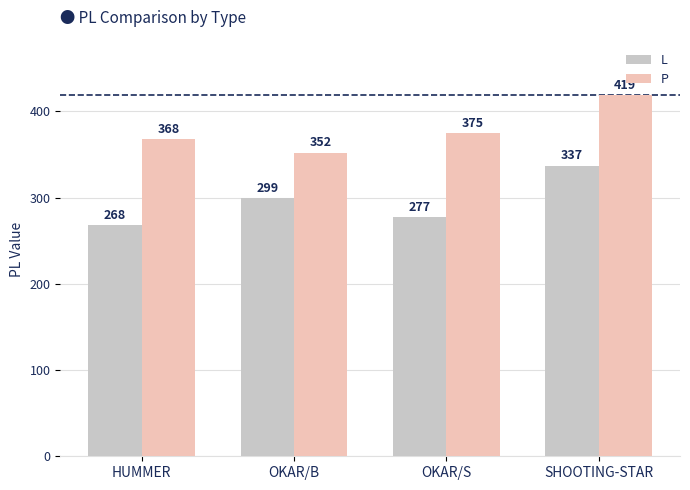

Between HUMMER and SHOOTING-STAR, which series saw the biggest shift?

L